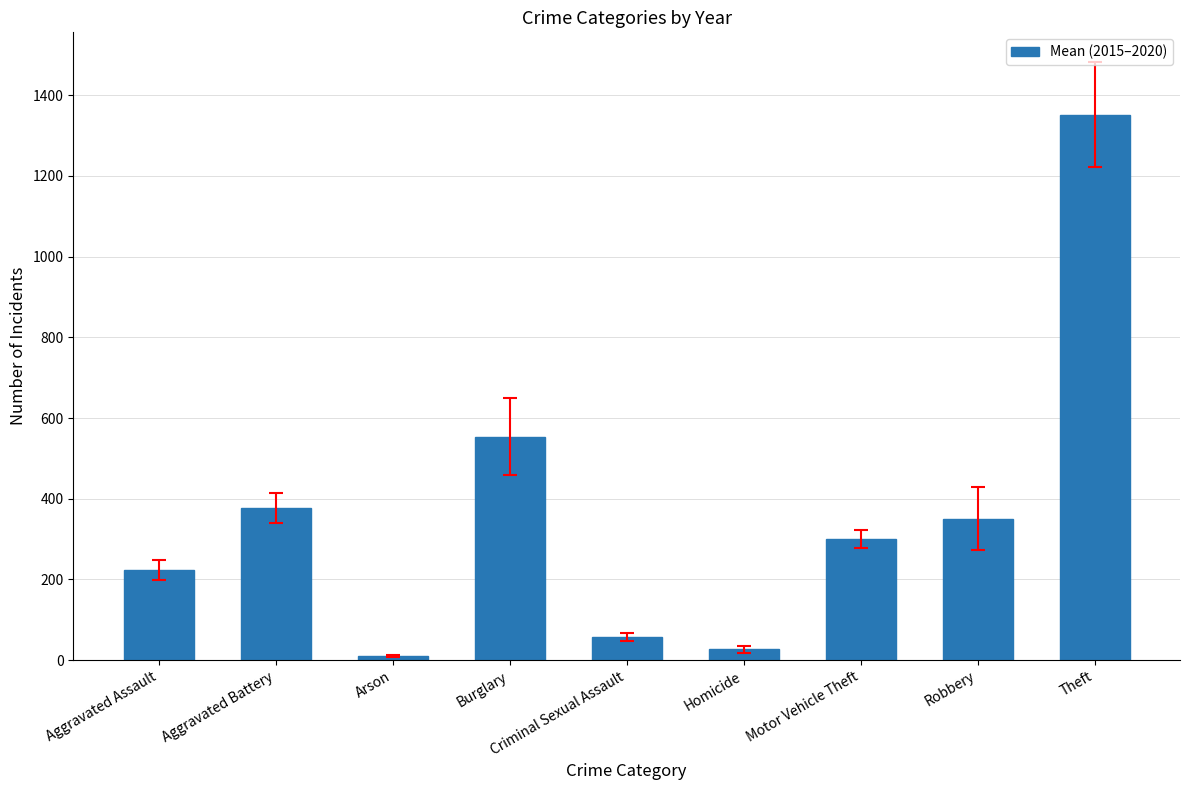

Between Robbery and Homicide, which is larger?

Robbery